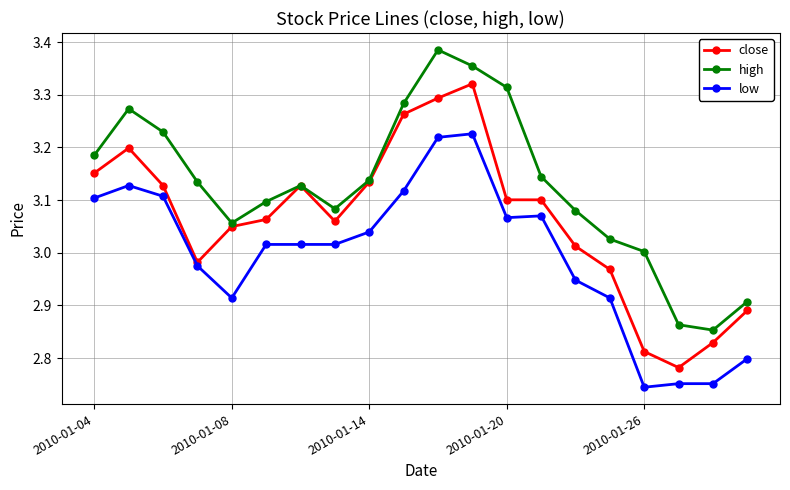

How many interior local valleys does the high series have?

3